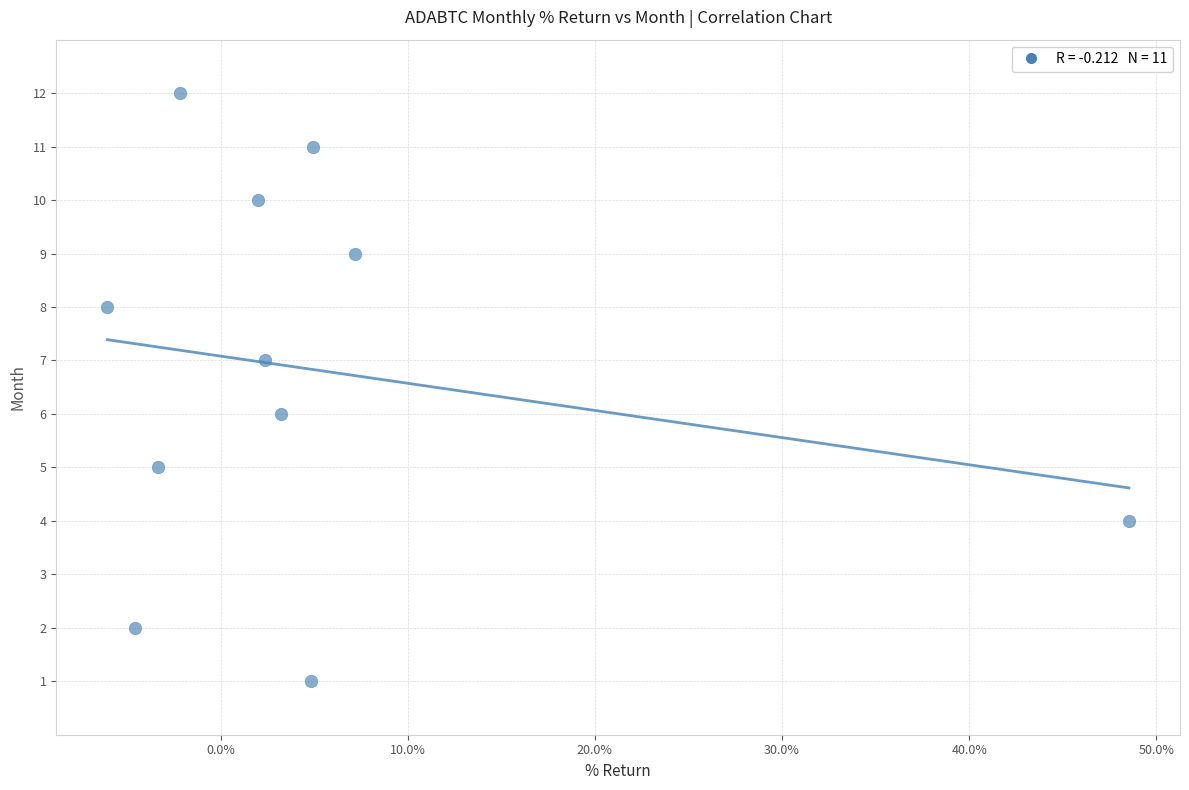

What is the range of Y values (max minus min)?

11